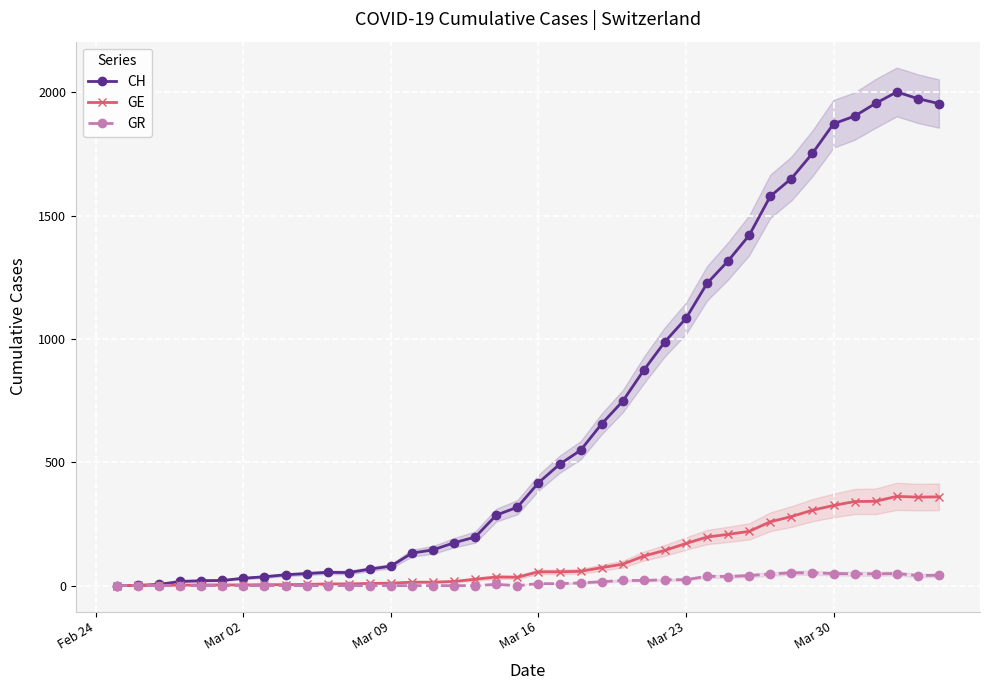

At how many categories does at least one series exceed 840?

15